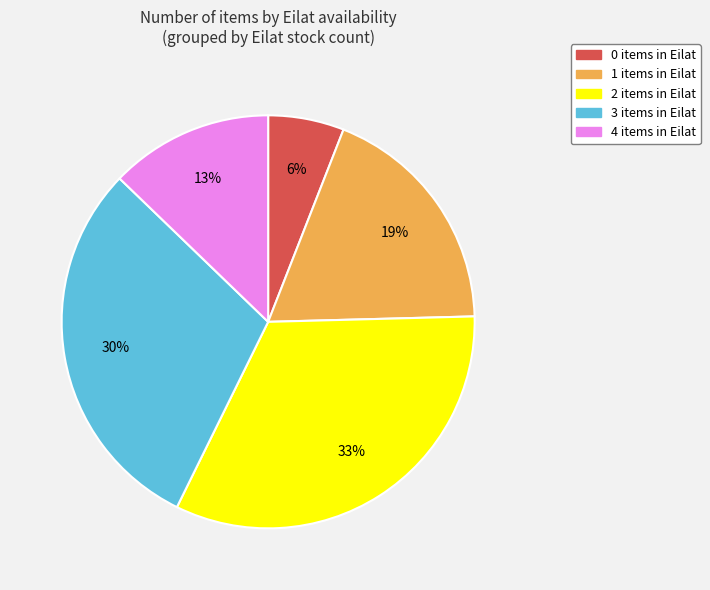

Is there a majority slice in this chart?

No